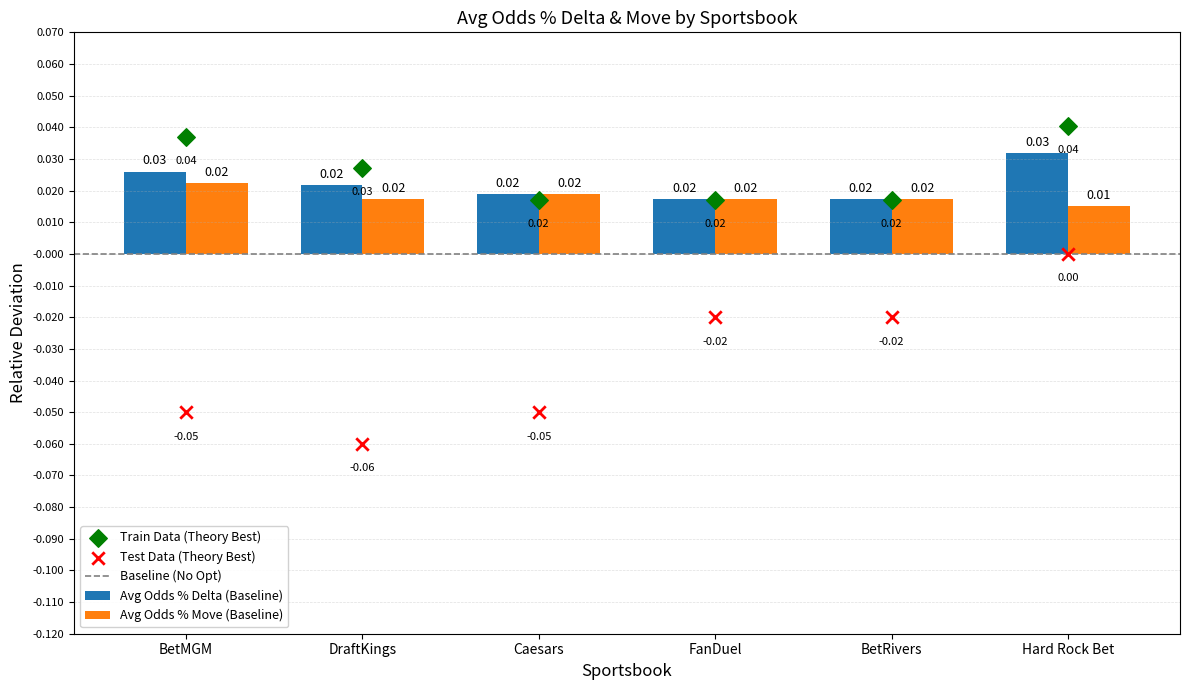

Which series has the largest total across all categories?

Avg Odds % Delta